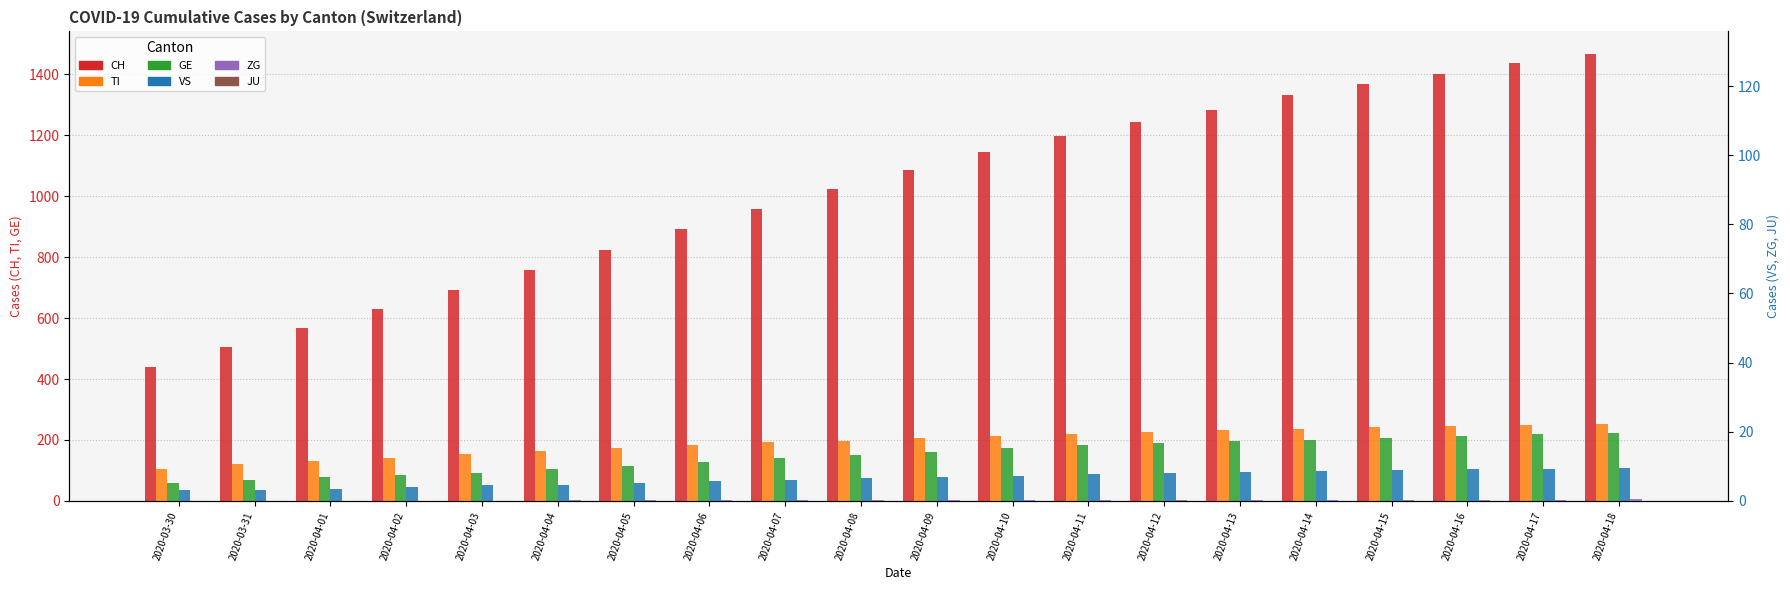

What position from the right is 2020-04-15?

4